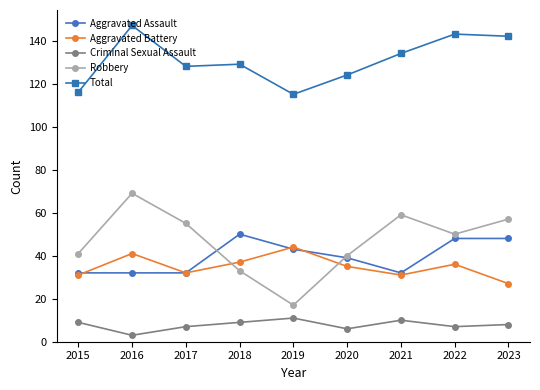

What is the value of the Criminal Sexual Assault point at the 6th from the left?

6